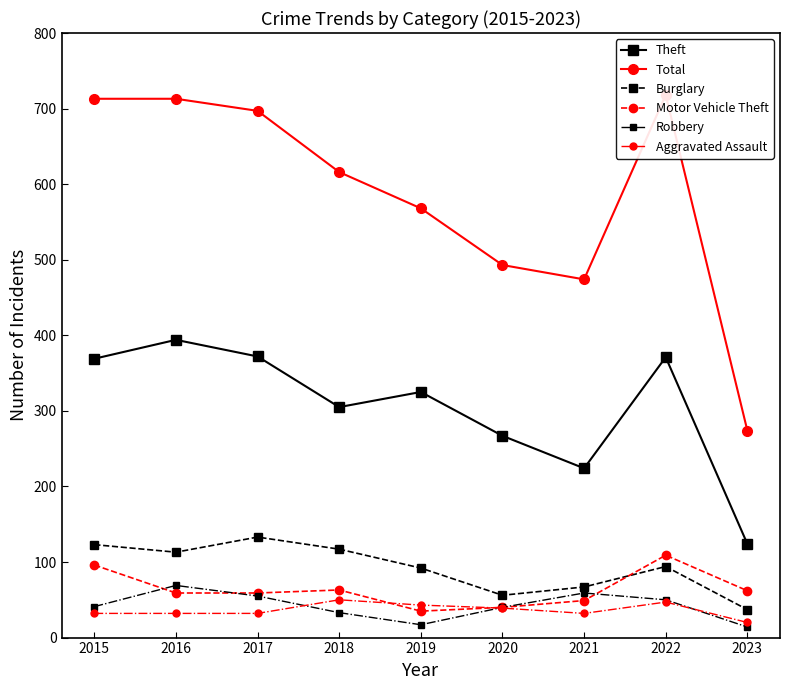

True or false: Burglary has a value of 17 at 2023.

False